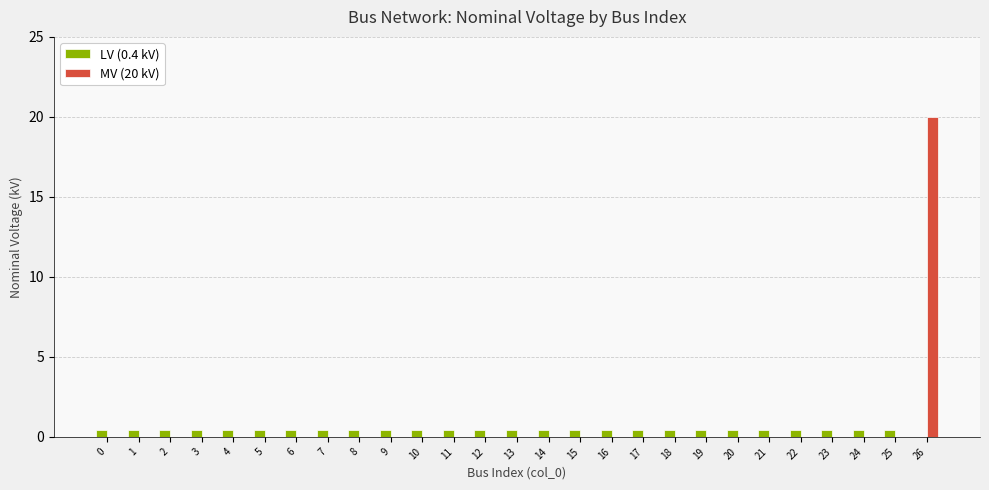

Which category has the highest value across all series?

26